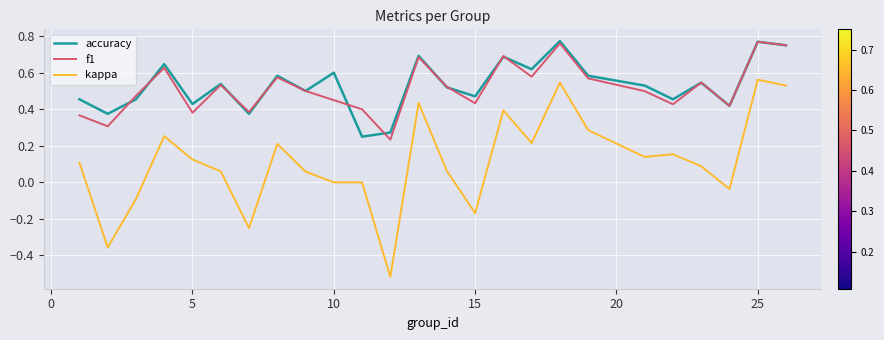

True or false: kappa and accuracy cross at least once.

False